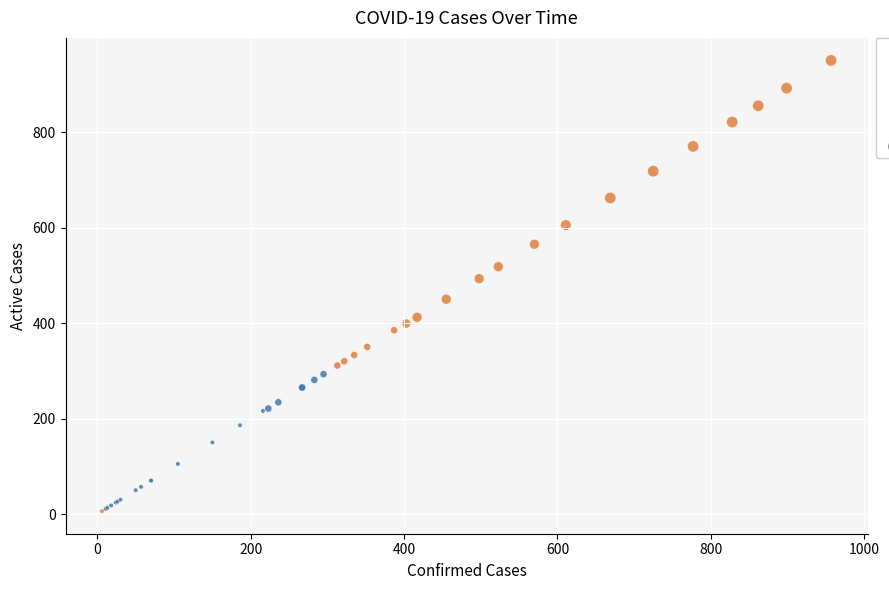

Which series contains the highest Y value?

Active > 0 (later phase)